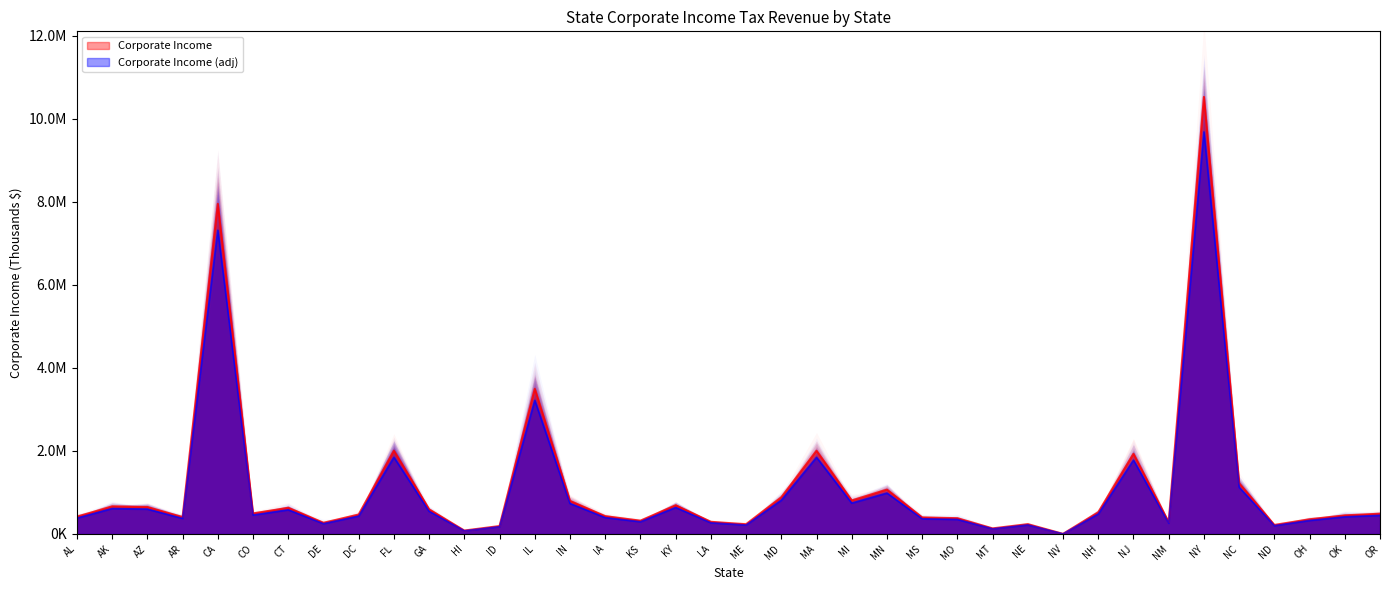

Which category has the highest value across all series?

NY